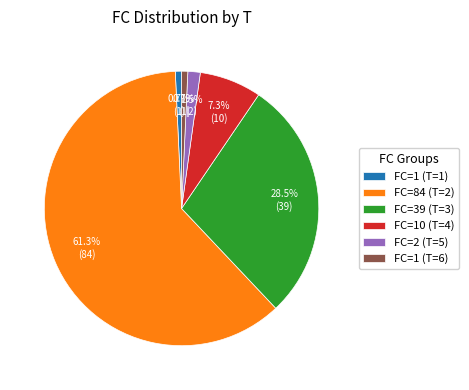

What is the majority slice?

FC=84 (T=2)